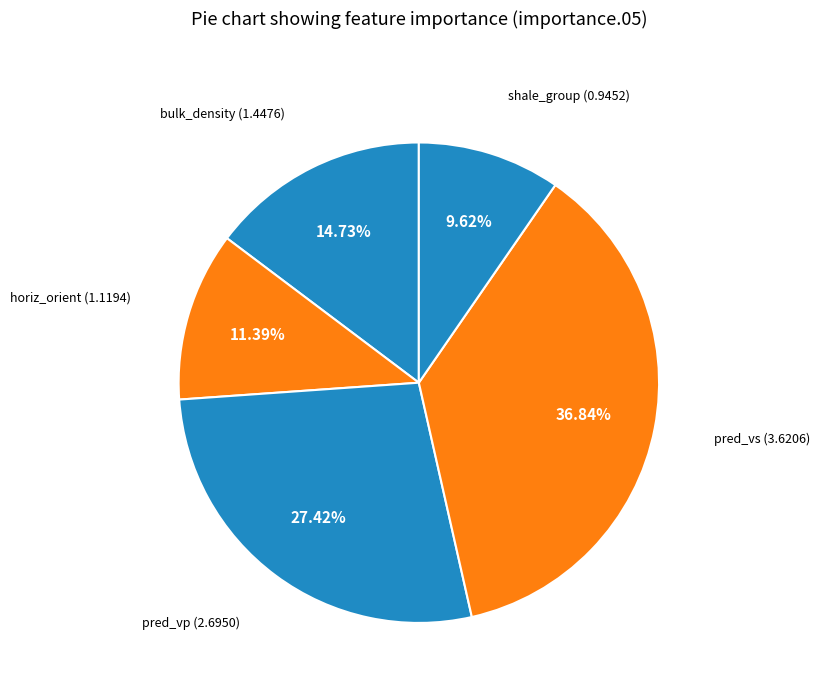

Count the number of slices in the pie.

5